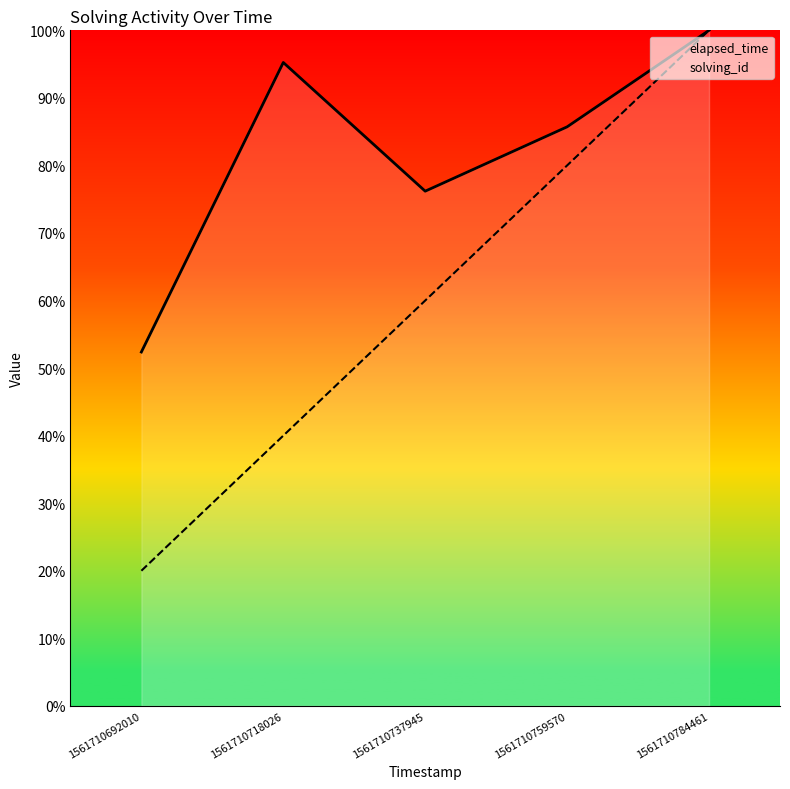

Which label corresponds to the smallest value in the chart?

1561710692010